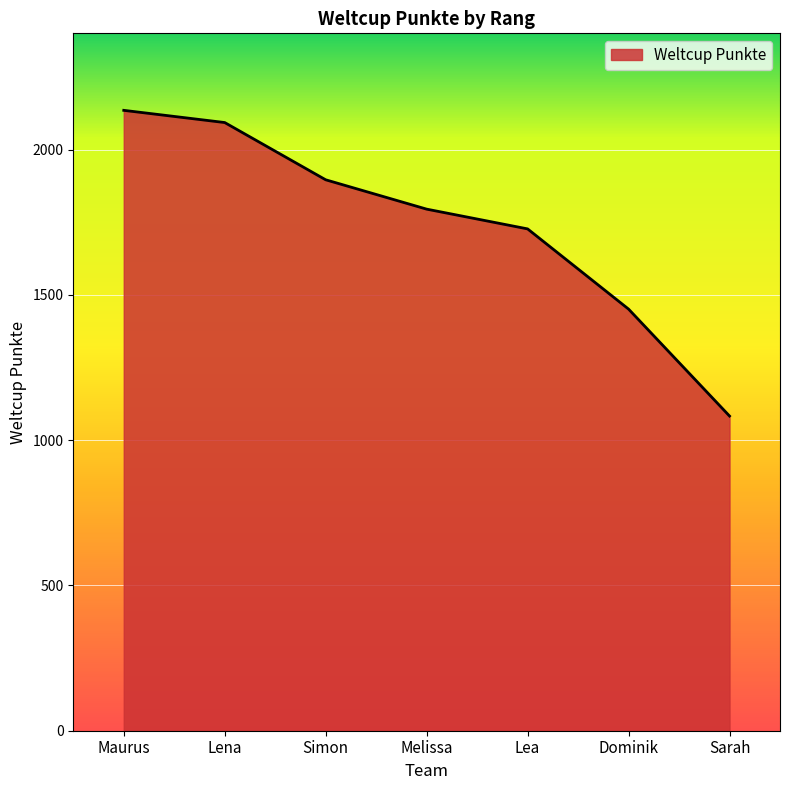

Count the number of categories in the chart.

7